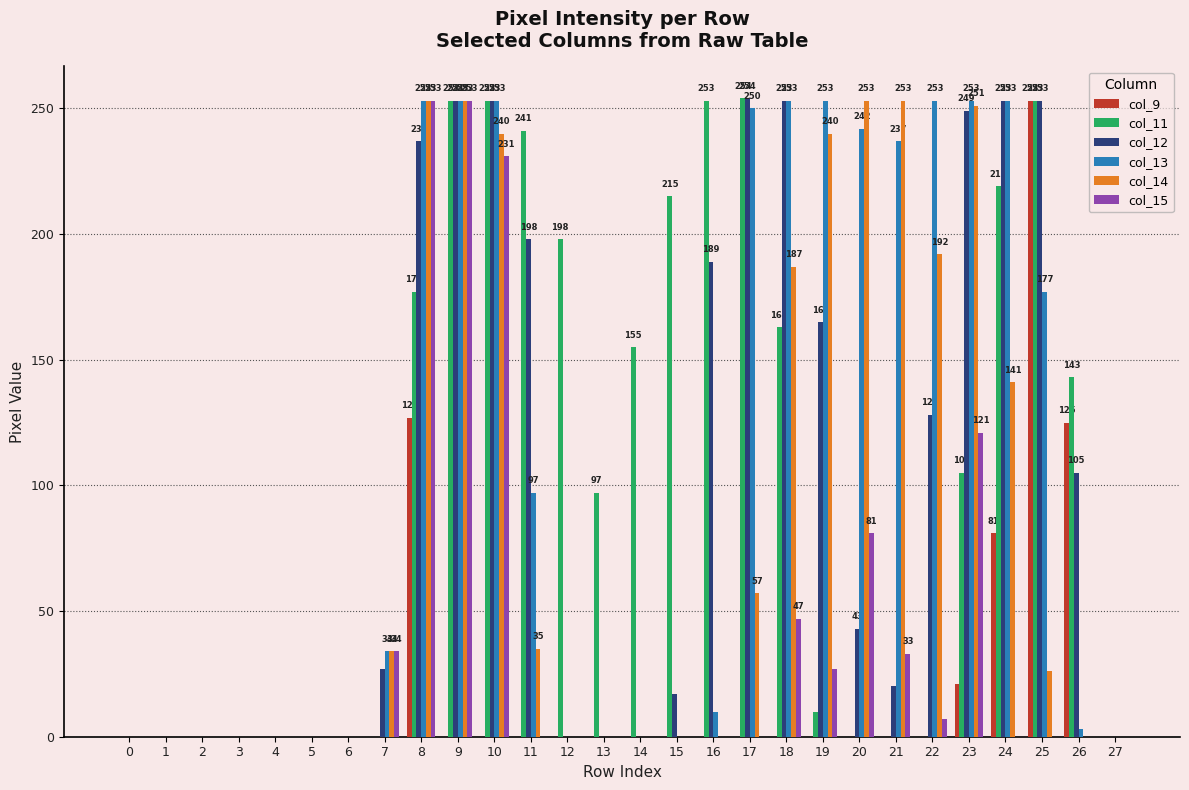

What is the sum of the col_13 values at 8 and 27?

253